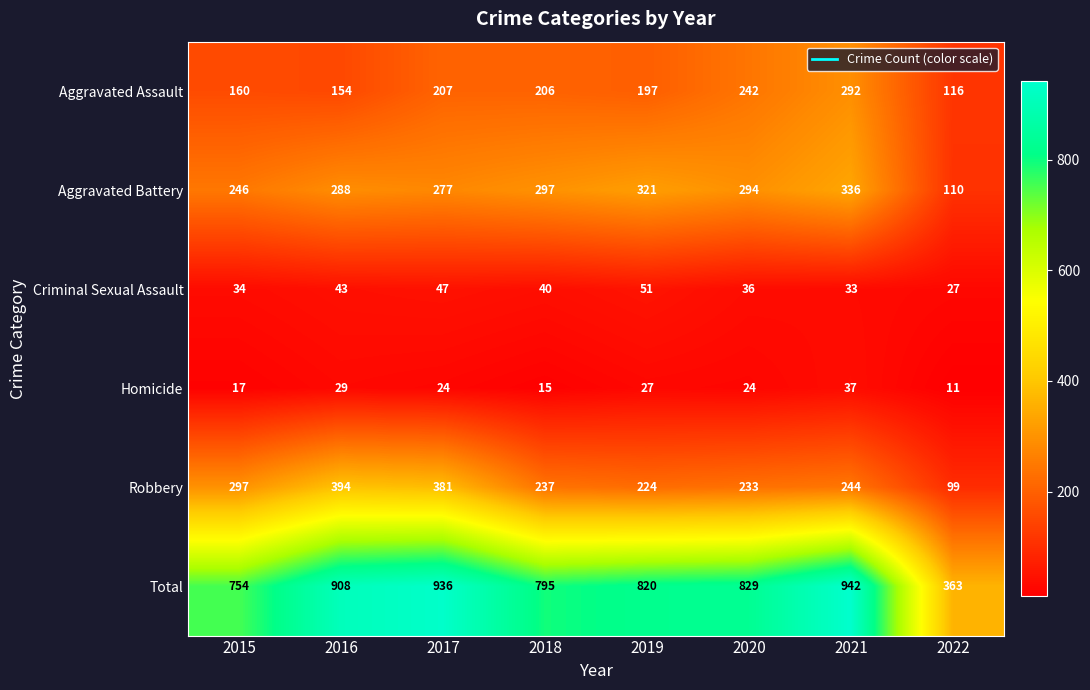

What is the difference between the highest and lowest values at 2015?

737